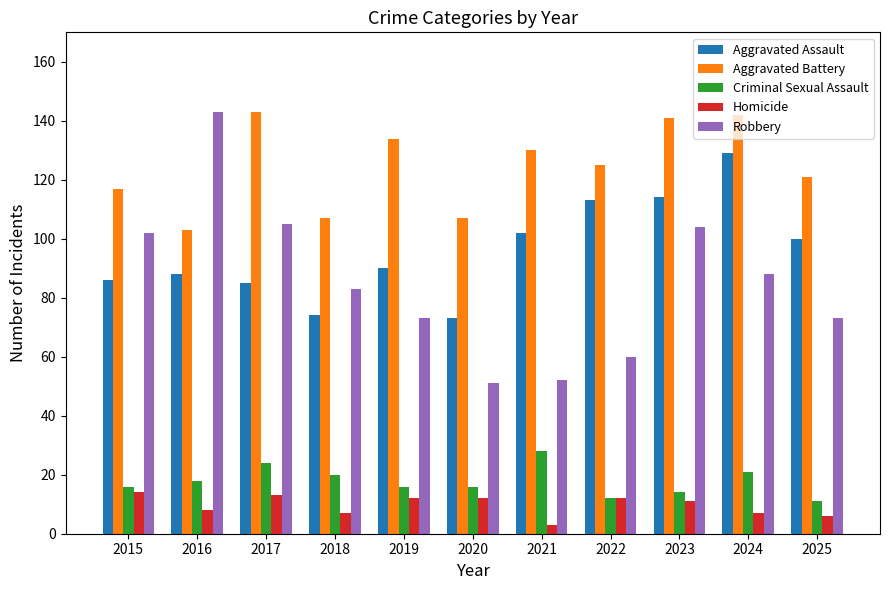

How many bars are there in each group?

5